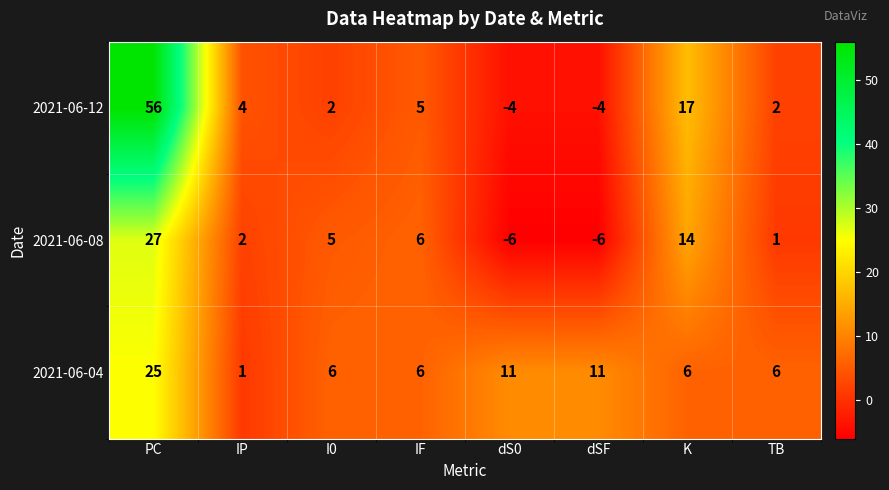

At which category is the sum across all series the highest?

PC